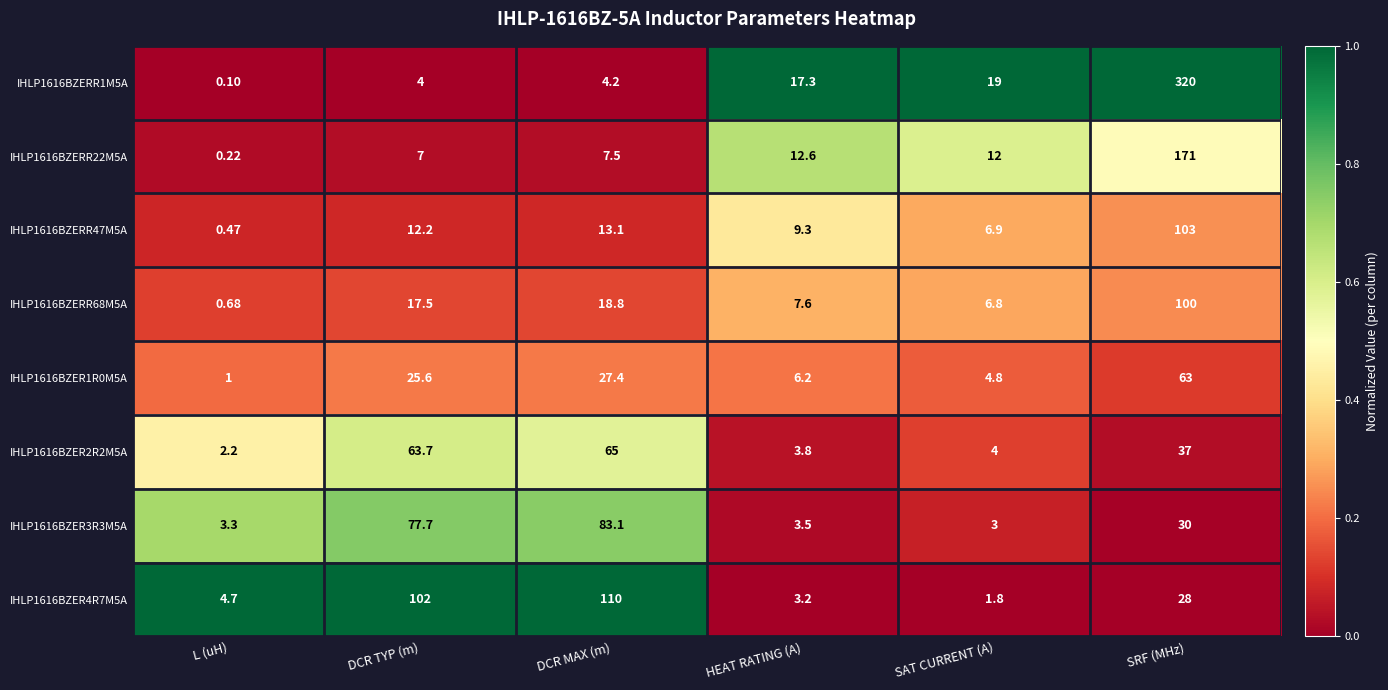

Is the value of IHLP1616BZERR47M5A at HEAT RATING (A) greater than the value of IHLP1616BZERR68M5A at HEAT RATING (A)?

Yes